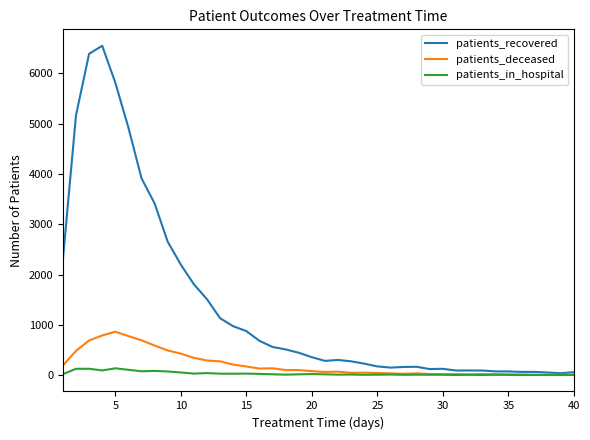

Which series has the largest range (max minus min)?

patients_recovered